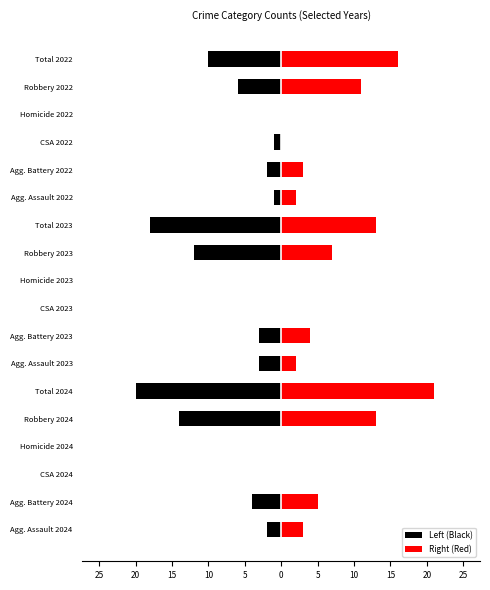

What is the maximum value for Right (Red)?

21